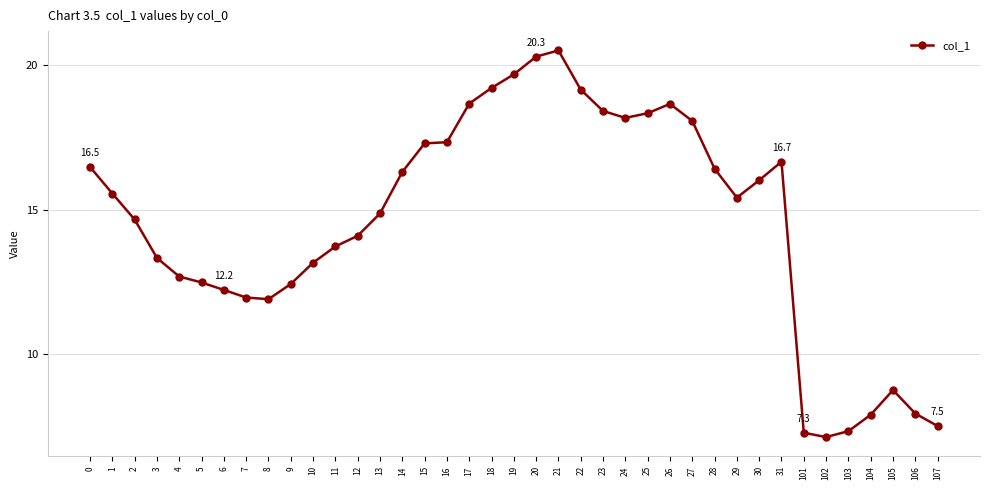

True or false: the data has more than 0 interior local peaks.

True